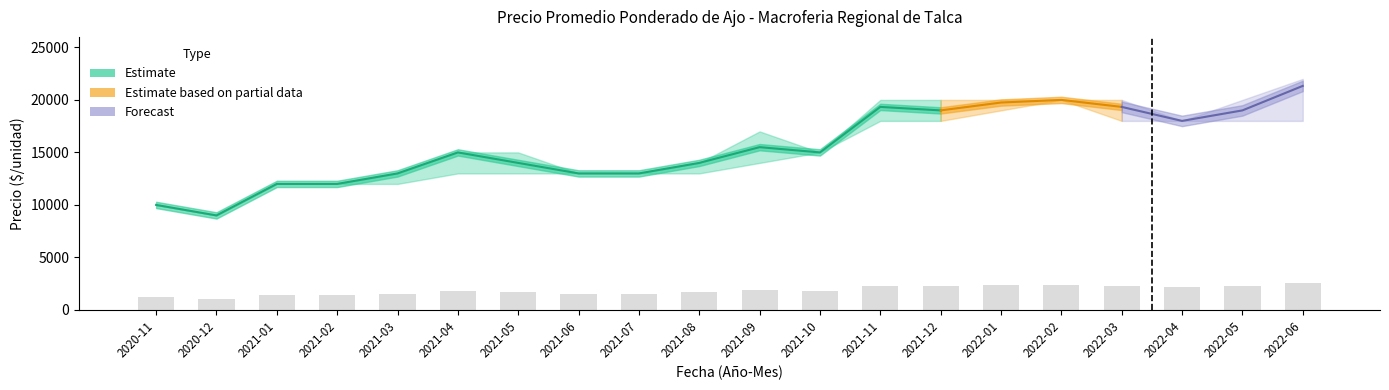

What position from the left is 2022-04?

18